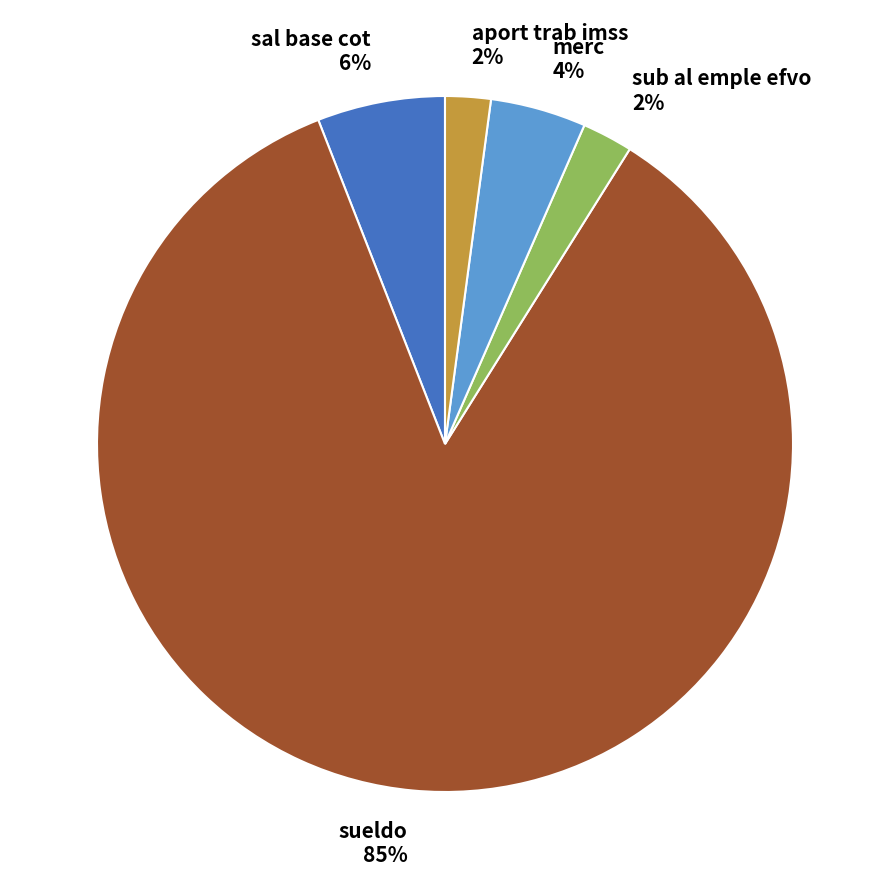

What is the largest slice in the pie chart?

sueldo